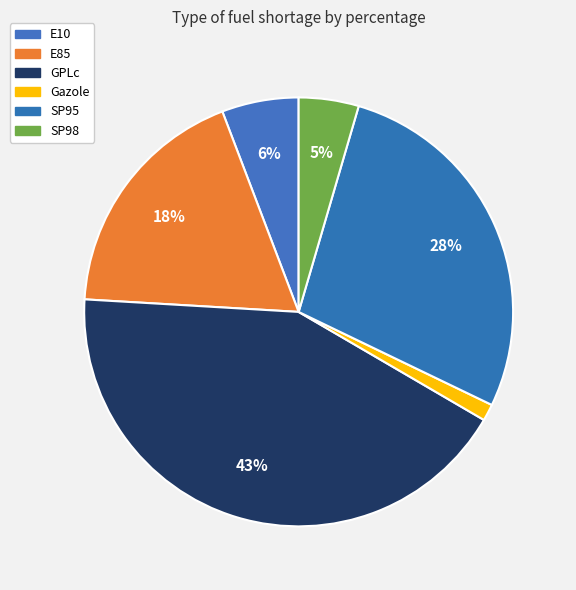

Count the number of slices in the pie.

6